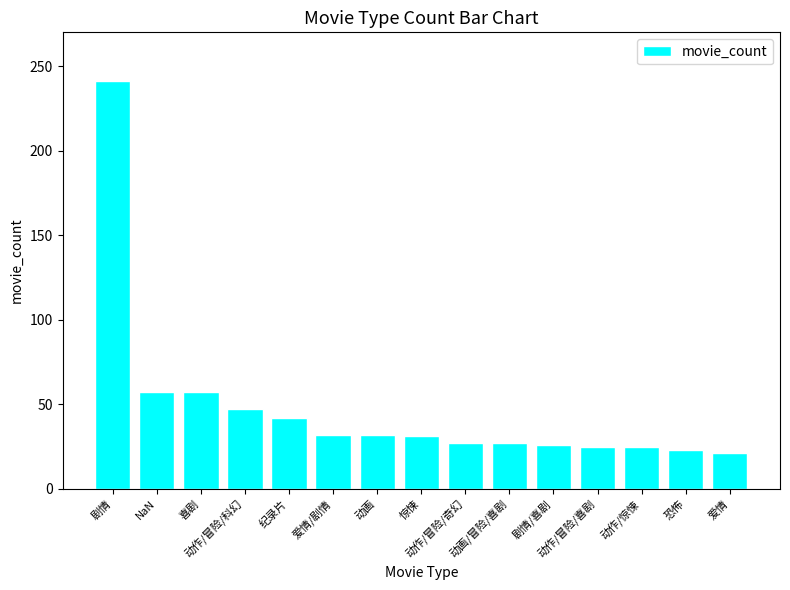

What is the average value?

48